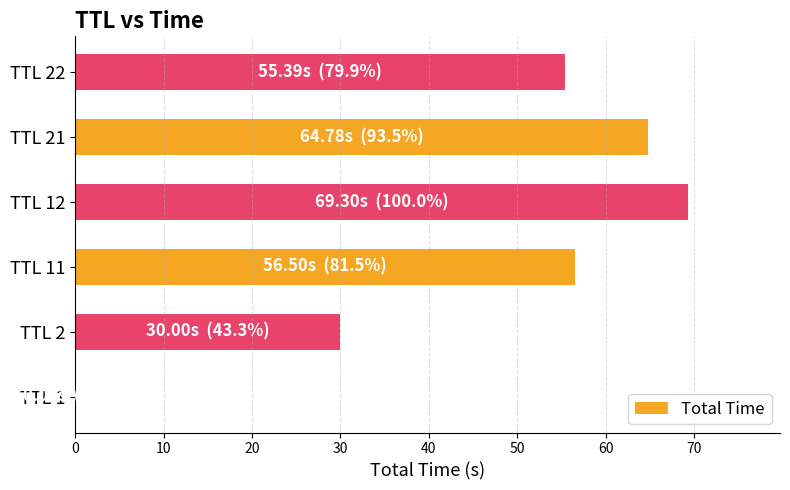

Where is the data nearest to the value 34?

TTL 2